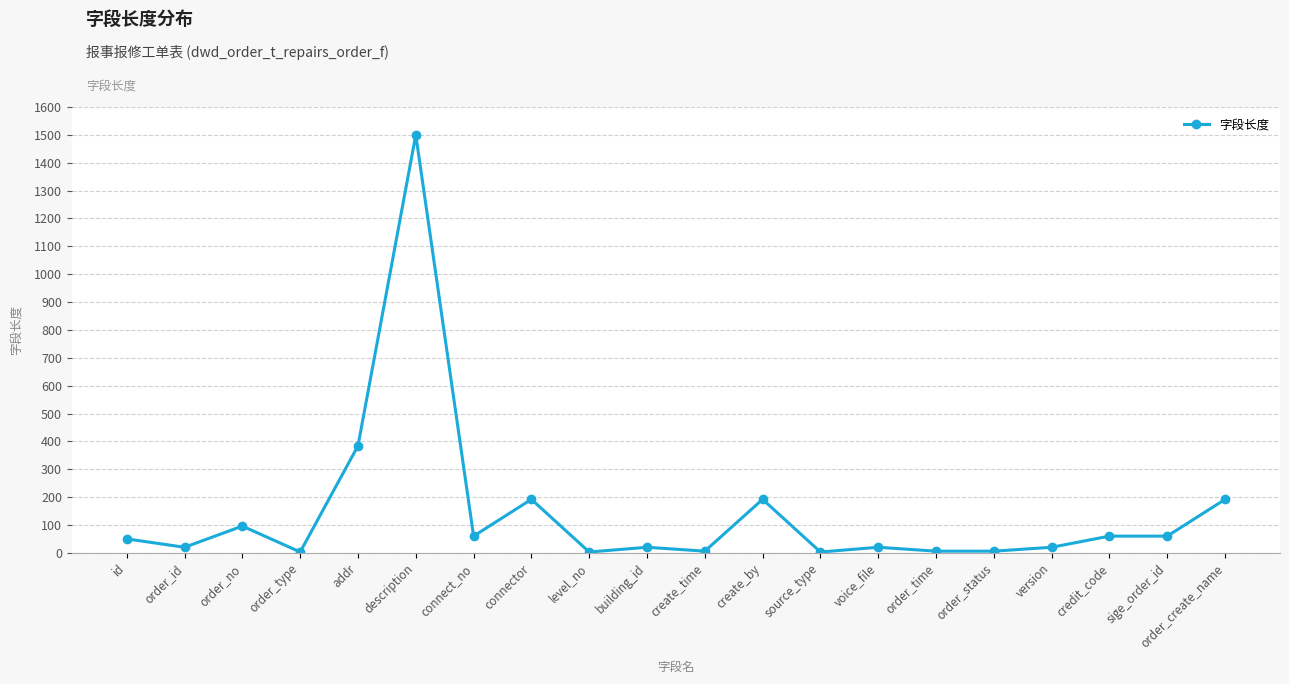

Between order_id and addr, which is larger?

addr